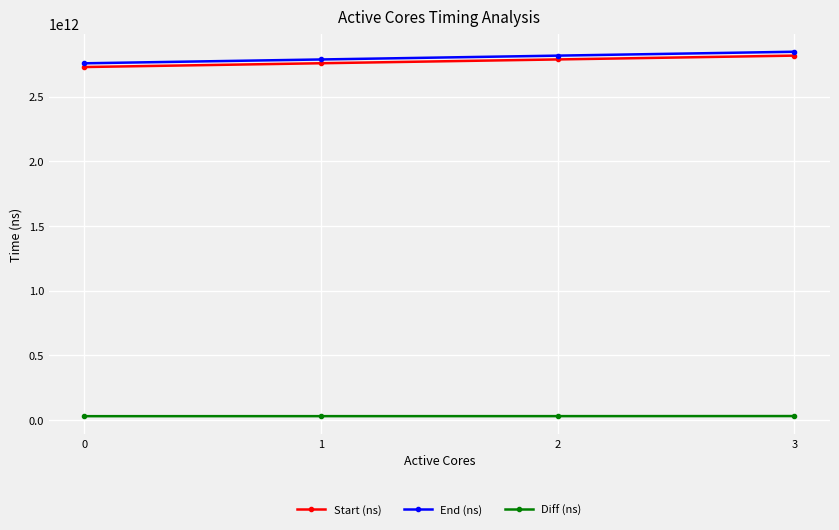

Which series has the largest total across all categories?

End (ns)